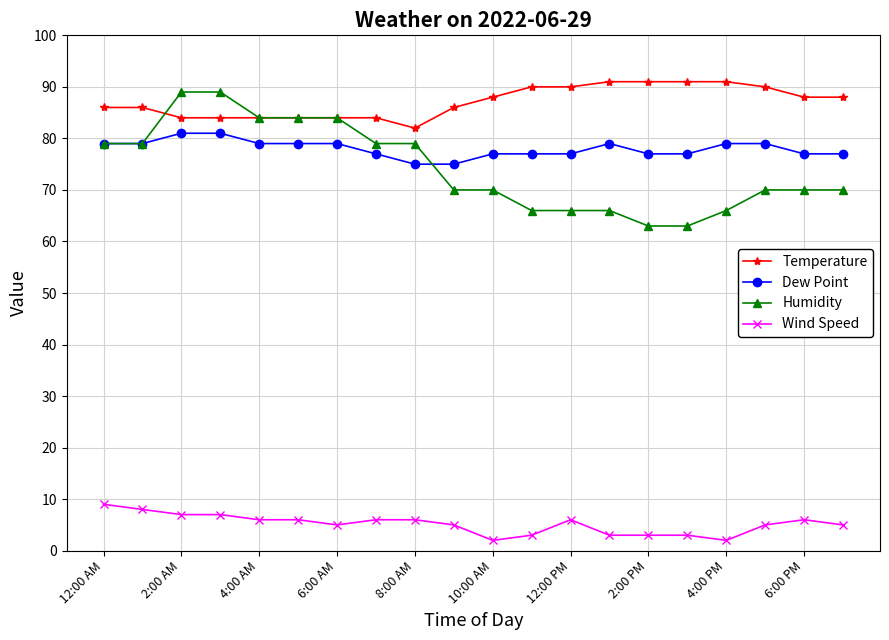

What is the value of the Dew Point point at the 18th from the left?

79